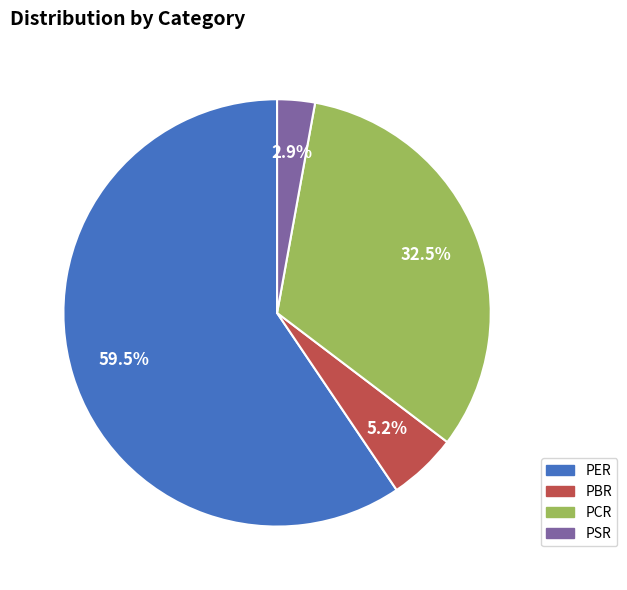

Combined, do PSR and PCR account for over 50%?

No